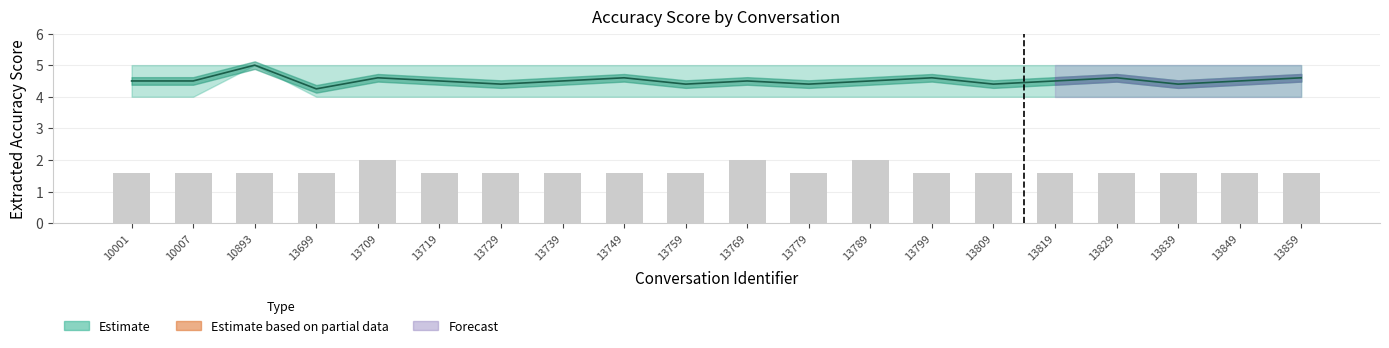

At how many categories does at least one series exceed 4?

20